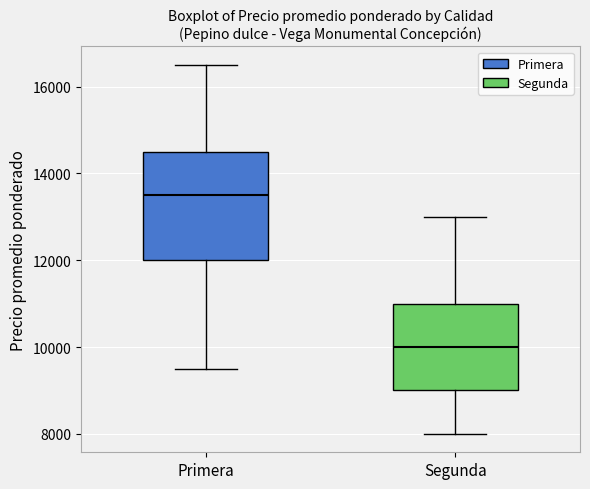

Where is the lower edge of the box for Primera on the y-axis? The values are not printed on the chart, so give them approximately, as read against the axis.

12000